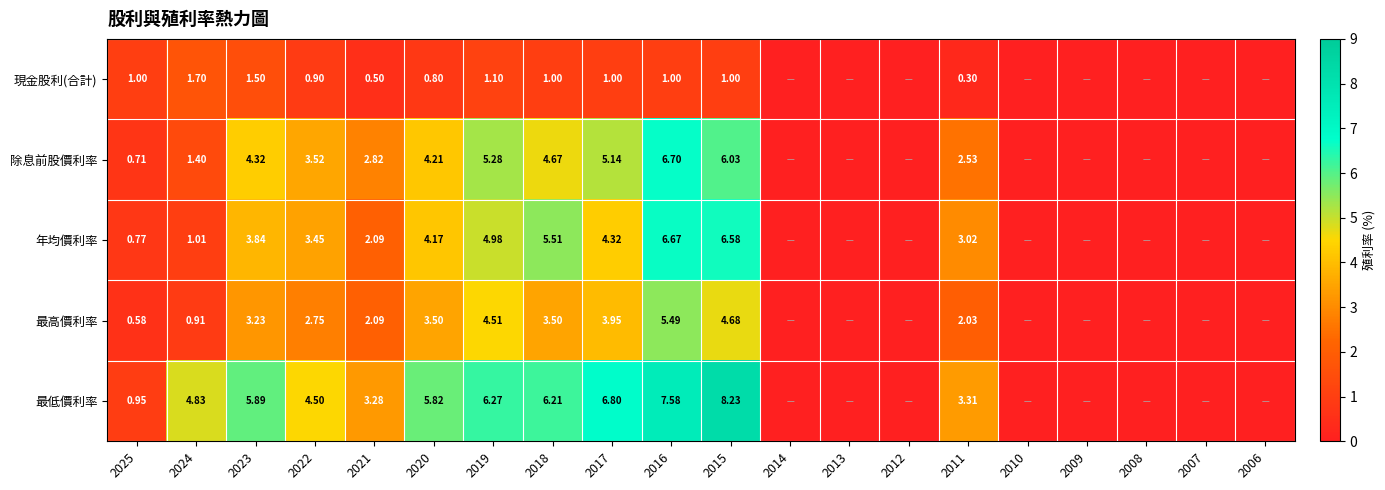

At 2024, list the series in order from smallest to largest.

最高價利率, 年均價利率, 除息前股價利率, 現金股利(合計), 最低價利率